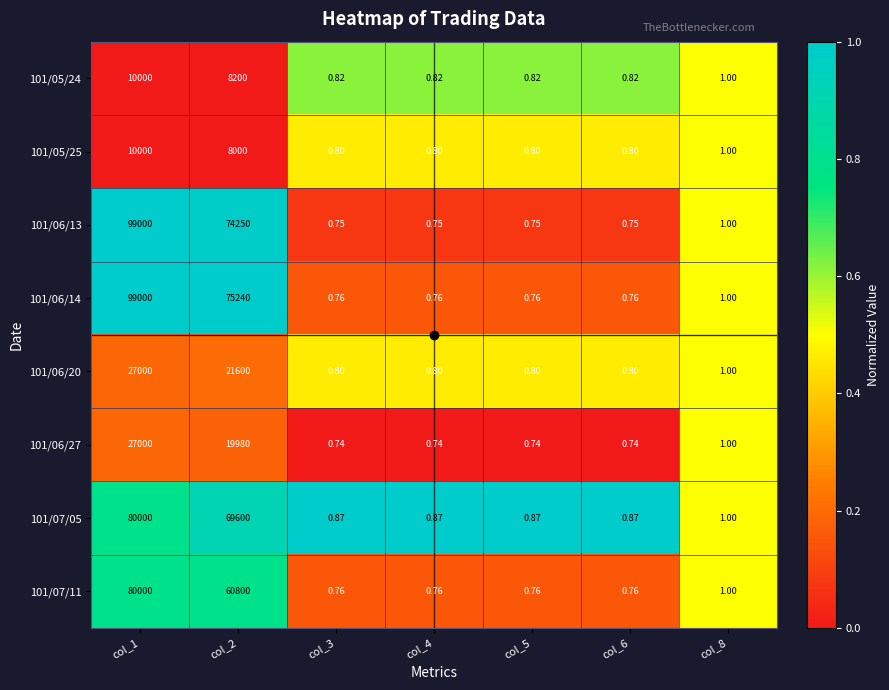

What is the difference between the highest and lowest values at col_5?

0.1